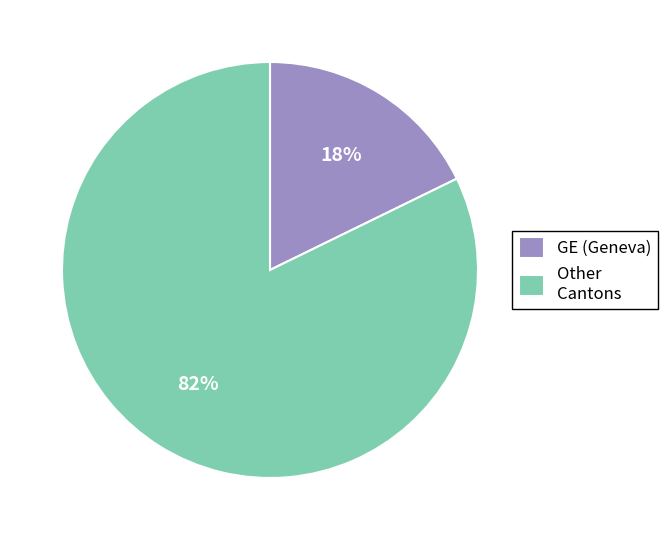

The Other Cantons slice represents 82% of the pie. True or false?

True